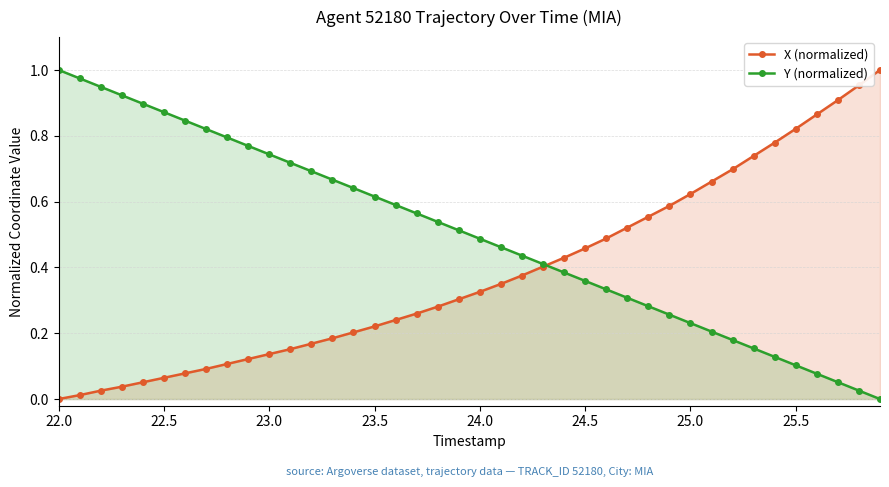

What is the average value of the X (normalized) series?

0.4